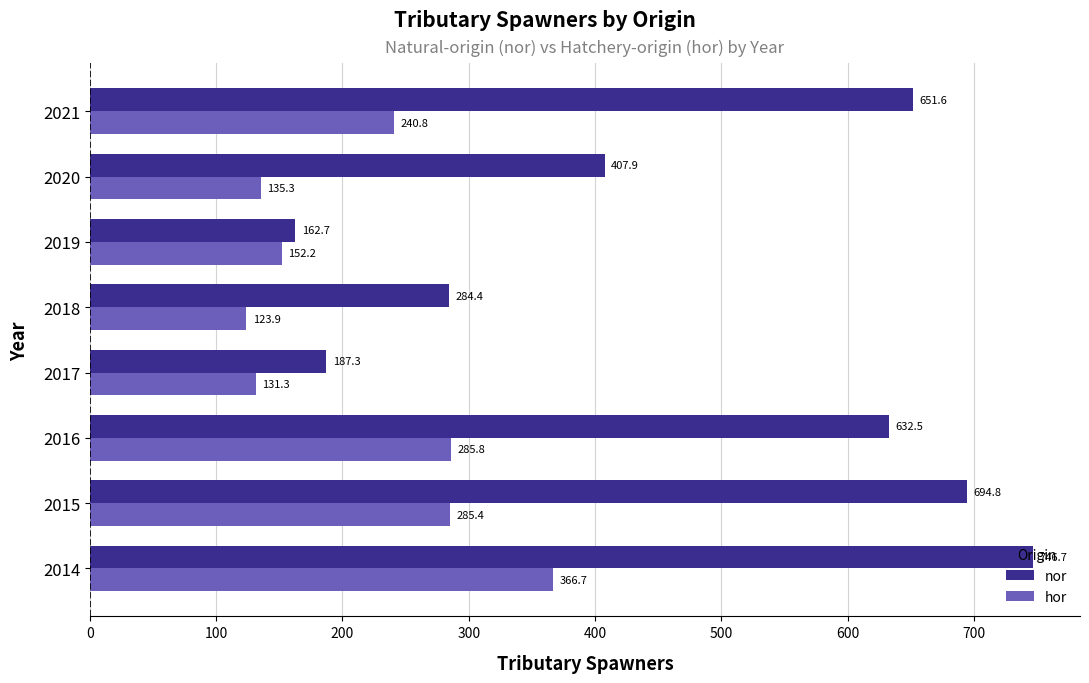

Where is nor nearest to the value 454?

2020